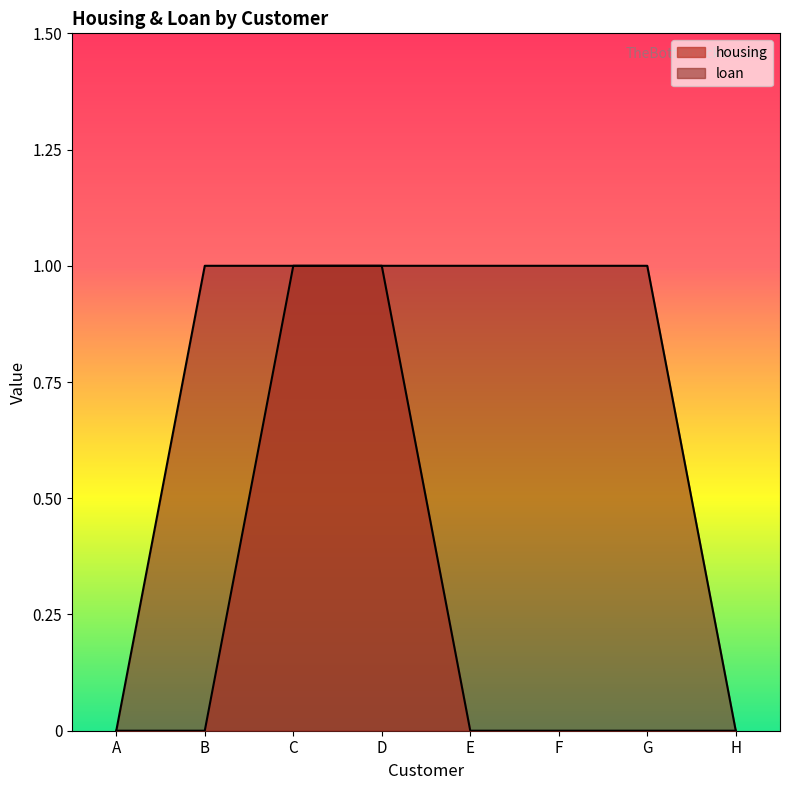

What is the difference between the highest and lowest values at B?

1